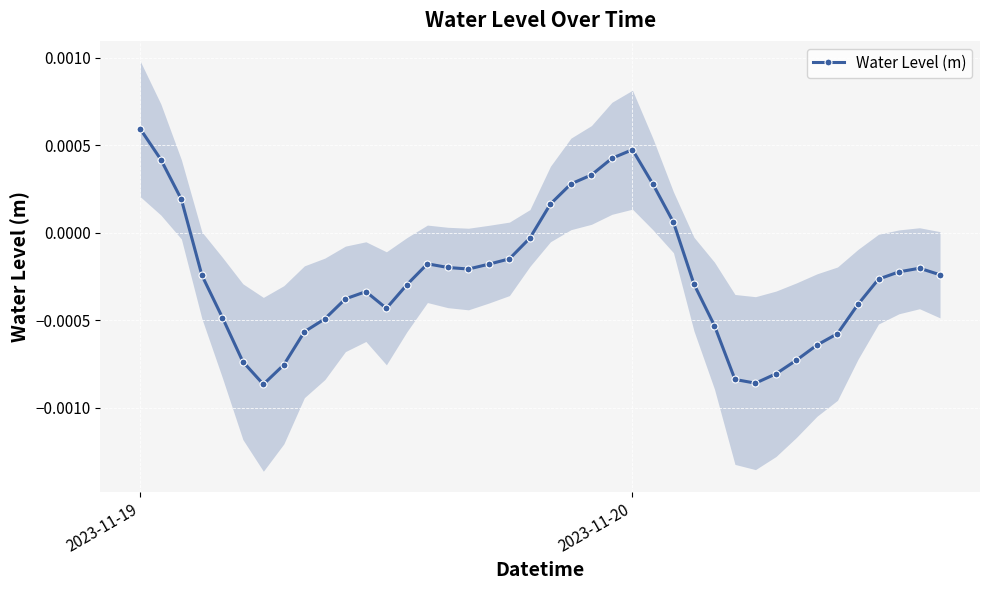

At which label does Water Level (m) first exceed 0?

2023-11-19